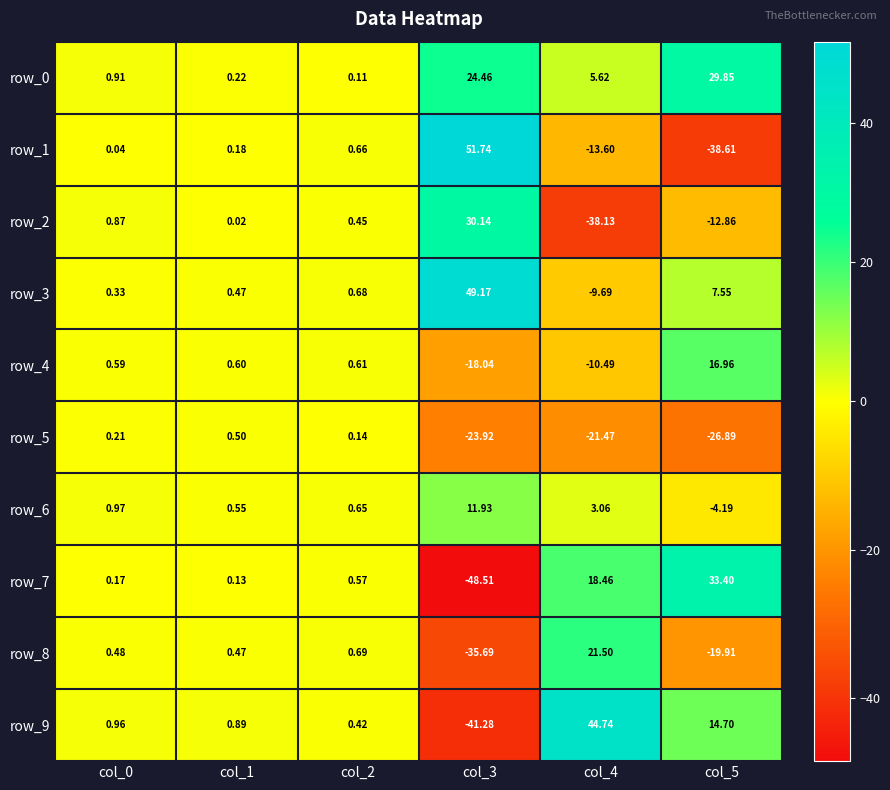

Is the value of row_6 at col_1 greater than the value of row_7 at col_2?

No